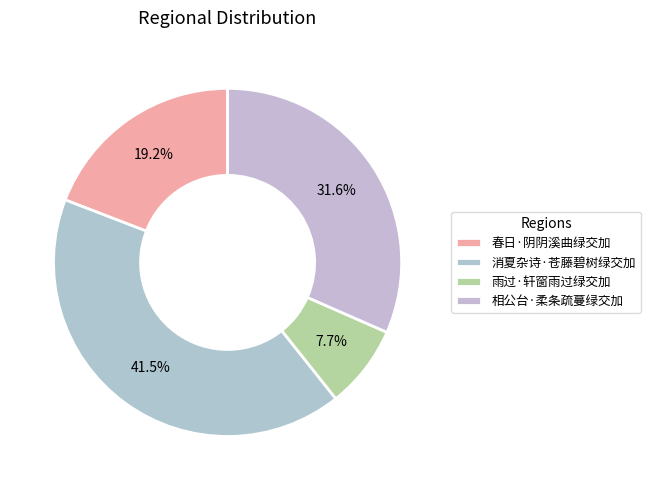

What percentage is the 雨过·轩窗雨过绿交加 slice, to the nearest percent?

8%